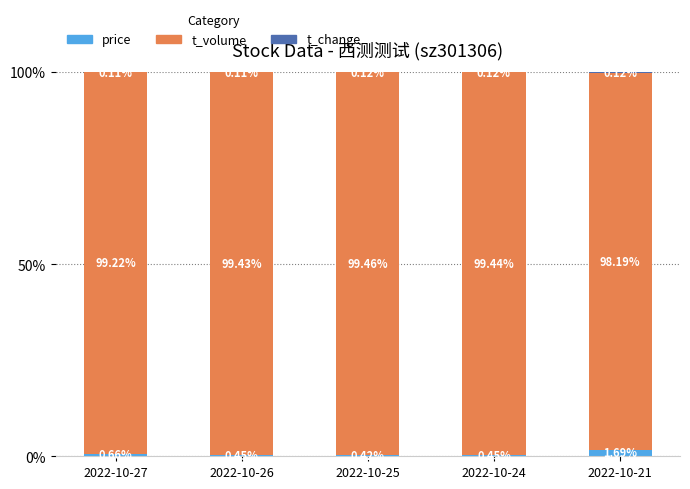

What is the total value across all series at 2022-10-26?

100.0